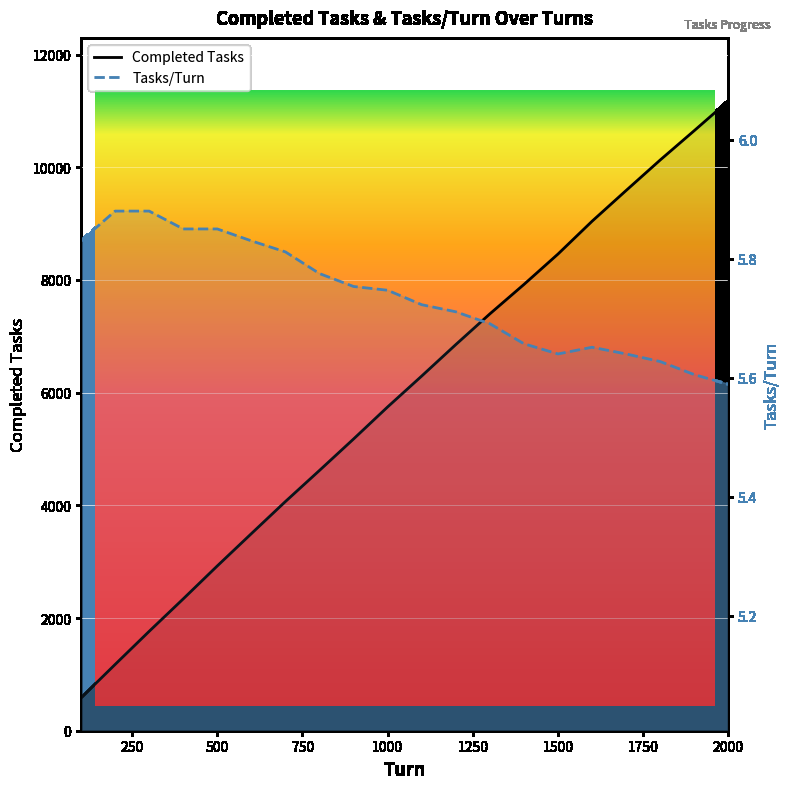

Which series has the largest range (max minus min)?

Completed Tasks